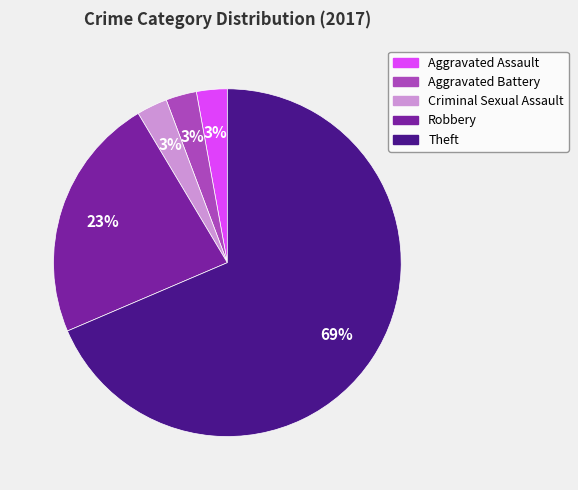

Approximately how many times larger is the value at Aggravated Assault compared to Criminal Sexual Assault?

1.0